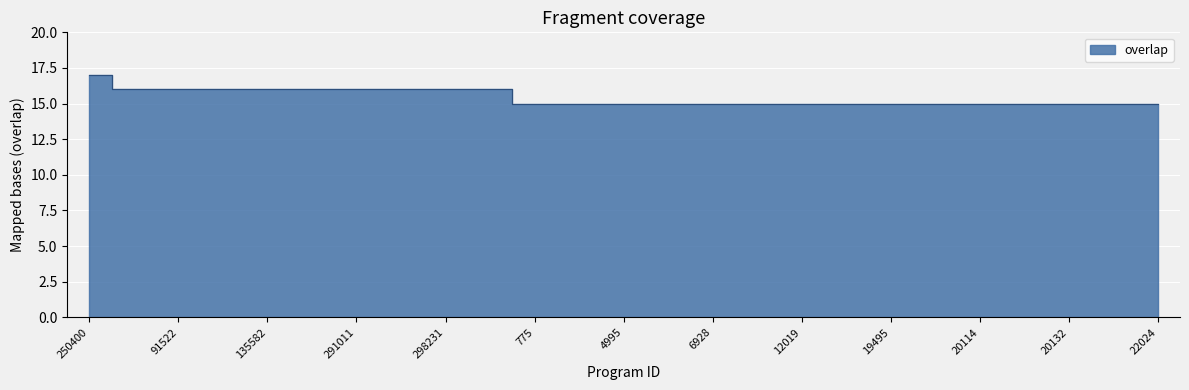

What is the approximate value at 250400?

17